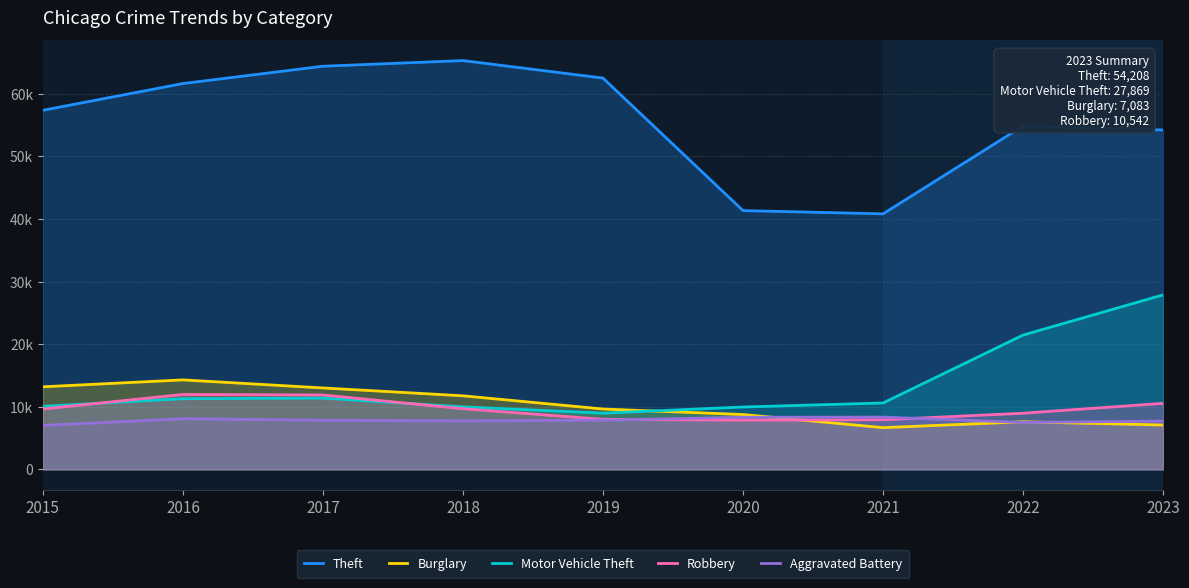

True or false: Theft and Burglary cross at least once.

False